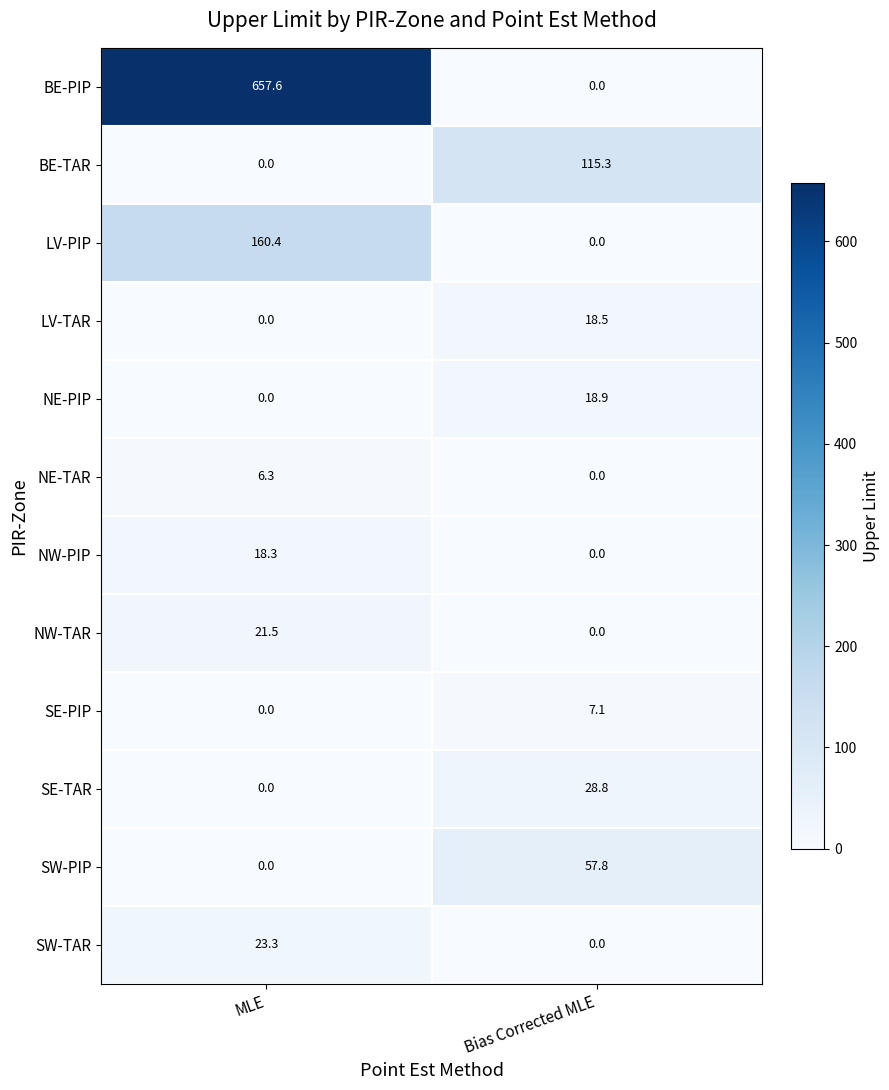

Which series has the largest total across all categories?

BE-PIP